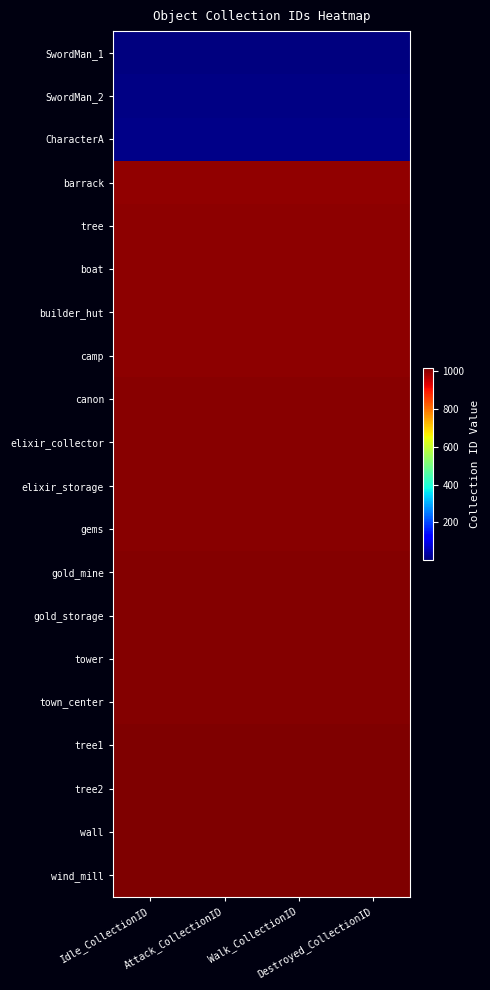

Reading left to right, extract all data points from this chart.

SwordMan_1: Idle_CollectionID=1	Attack_CollectionID=2	Walk_CollectionID=3	Destroyed_CollectionID=1
SwordMan_2: Idle_CollectionID=6	Attack_CollectionID=7	Walk_CollectionID=8	Destroyed_CollectionID=6
CharacterA: Idle_CollectionID=10	Attack_CollectionID=10	Walk_CollectionID=10	Destroyed_CollectionID=10
barrack: Idle_CollectionID=1000	Attack_CollectionID=1000	Walk_CollectionID=1000	Destroyed_CollectionID=1000
tree: Idle_CollectionID=1001	Attack_CollectionID=1001	Walk_CollectionID=1001	Destroyed_CollectionID=1001
boat: Idle_CollectionID=1002	Attack_CollectionID=1002	Walk_CollectionID=1002	Destroyed_CollectionID=1002
builder_hut: Idle_CollectionID=1003	Attack_CollectionID=1003	Walk_CollectionID=1003	Destroyed_CollectionID=1003
camp: Idle_CollectionID=1004	Attack_CollectionID=1004	Walk_CollectionID=1004	Destroyed_CollectionID=1004
canon: Idle_CollectionID=1005	Attack_CollectionID=1005	Walk_CollectionID=1005	Destroyed_CollectionID=1005
elixir_collector: Idle_CollectionID=1006	Attack_CollectionID=1006	Walk_CollectionID=1006	Destroyed_CollectionID=1006
elixir_storage: Idle_CollectionID=1007	Attack_CollectionID=1007	Walk_CollectionID=1007	Destroyed_CollectionID=1007
gems: Idle_CollectionID=1008	Attack_CollectionID=1008	Walk_CollectionID=1008	Destroyed_CollectionID=1008
gold_mine: Idle_CollectionID=1009	Attack_CollectionID=1009	Walk_CollectionID=1009	Destroyed_CollectionID=1009
gold_storage: Idle_CollectionID=1010	Attack_CollectionID=1010	Walk_CollectionID=1010	Destroyed_CollectionID=1010
tower: Idle_CollectionID=1011	Attack_CollectionID=1011	Walk_CollectionID=1011	Destroyed_CollectionID=1011
town_center: Idle_CollectionID=1012	Attack_CollectionID=1012	Walk_CollectionID=1012	Destroyed_CollectionID=1012
tree1: Idle_CollectionID=1013	Attack_CollectionID=1013	Walk_CollectionID=1013	Destroyed_CollectionID=1013
tree2: Idle_CollectionID=1014	Attack_CollectionID=1014	Walk_CollectionID=1014	Destroyed_CollectionID=1014
wall: Idle_CollectionID=1015	Attack_CollectionID=1015	Walk_CollectionID=1015	Destroyed_CollectionID=1015
wind_mill: Idle_CollectionID=1016	Attack_CollectionID=1016	Walk_CollectionID=1016	Destroyed_CollectionID=1016